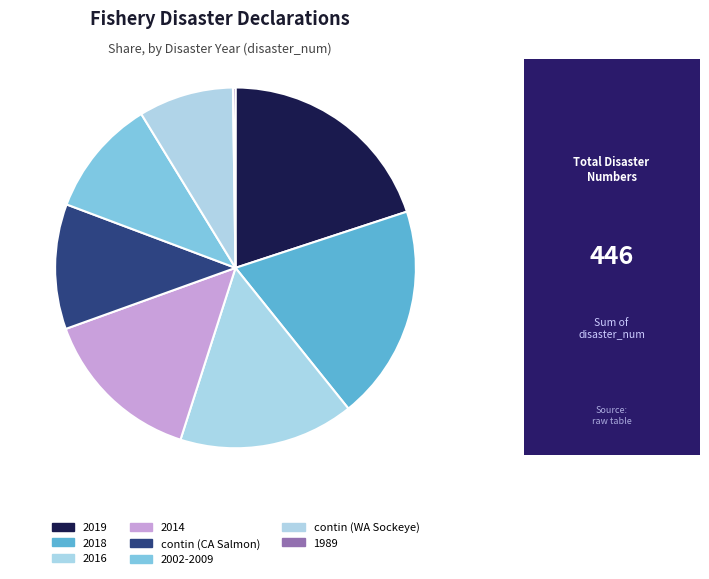

Do 2016 and 2018 together represent more than half of the pie?

No